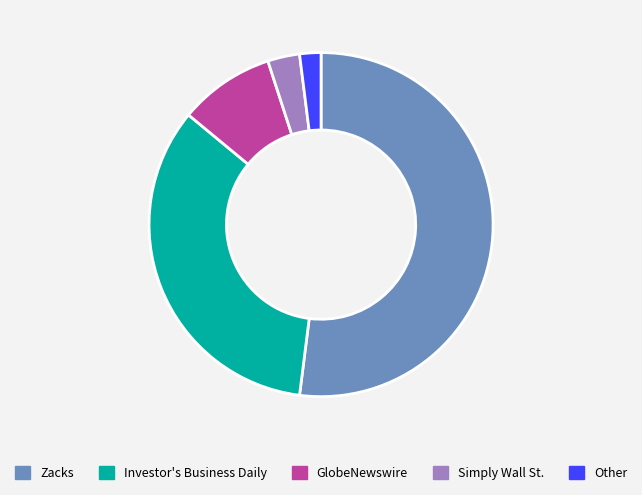

Rank the categories by value from lowest to highest.

Other, Simply Wall St., GlobeNewswire, Investor's Business Daily, Zacks